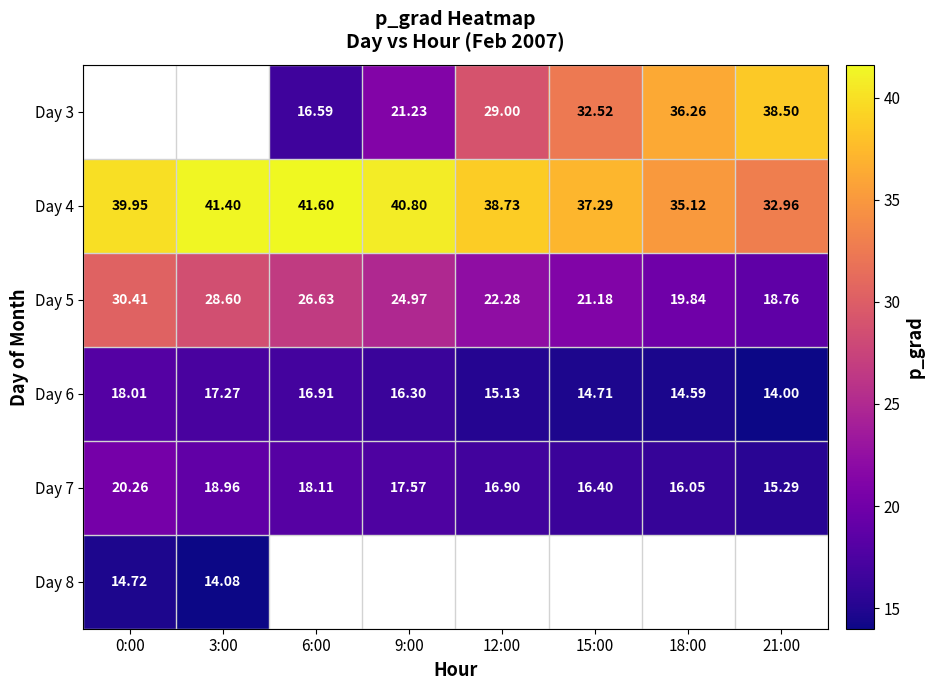

Is the value of Day 6 at 0:00 greater than the value of Day 3 at 9:00?

No